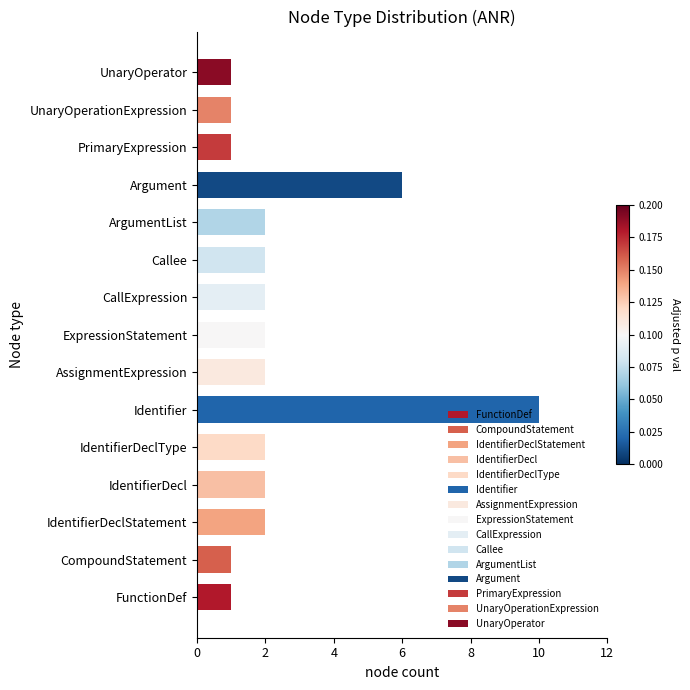

What is the ratio of the value at FunctionDef to the value at Callee?

0.5